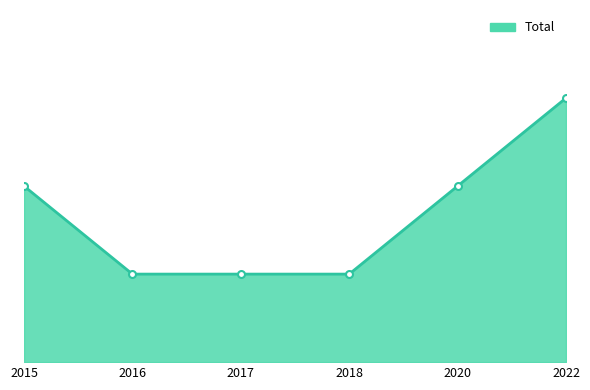

At which category does the chart reach its minimum across all series?

2016